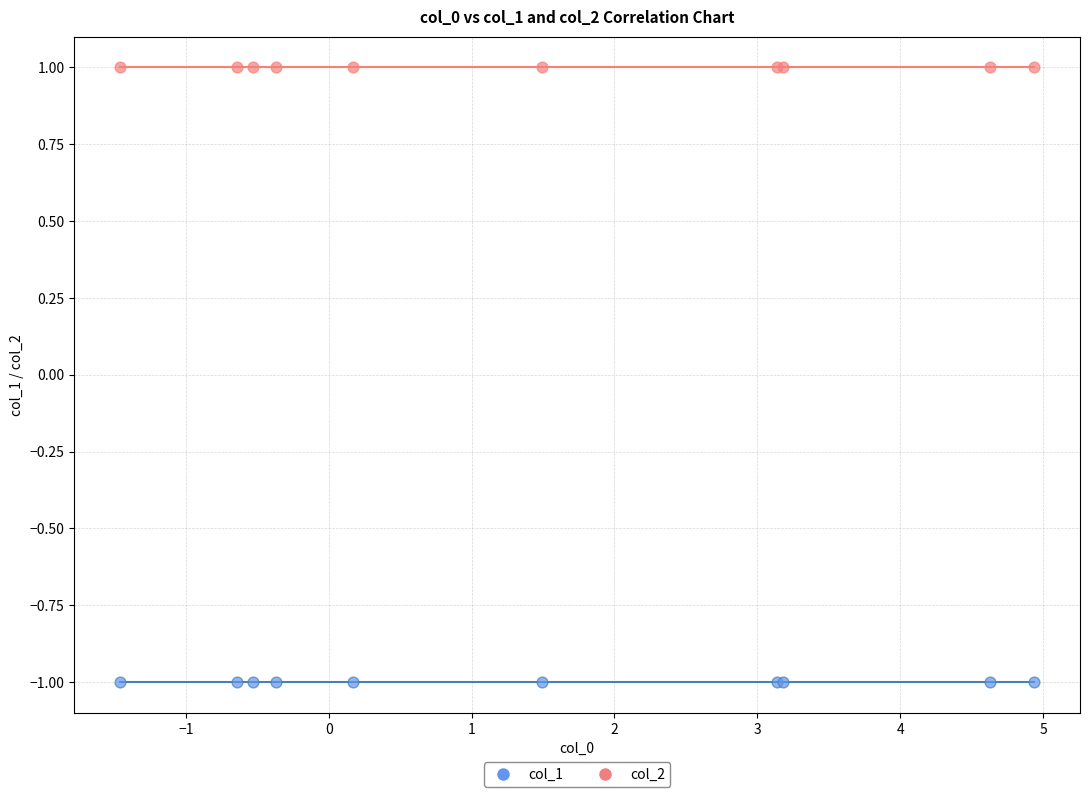

Which series contains the highest Y value?

col_2